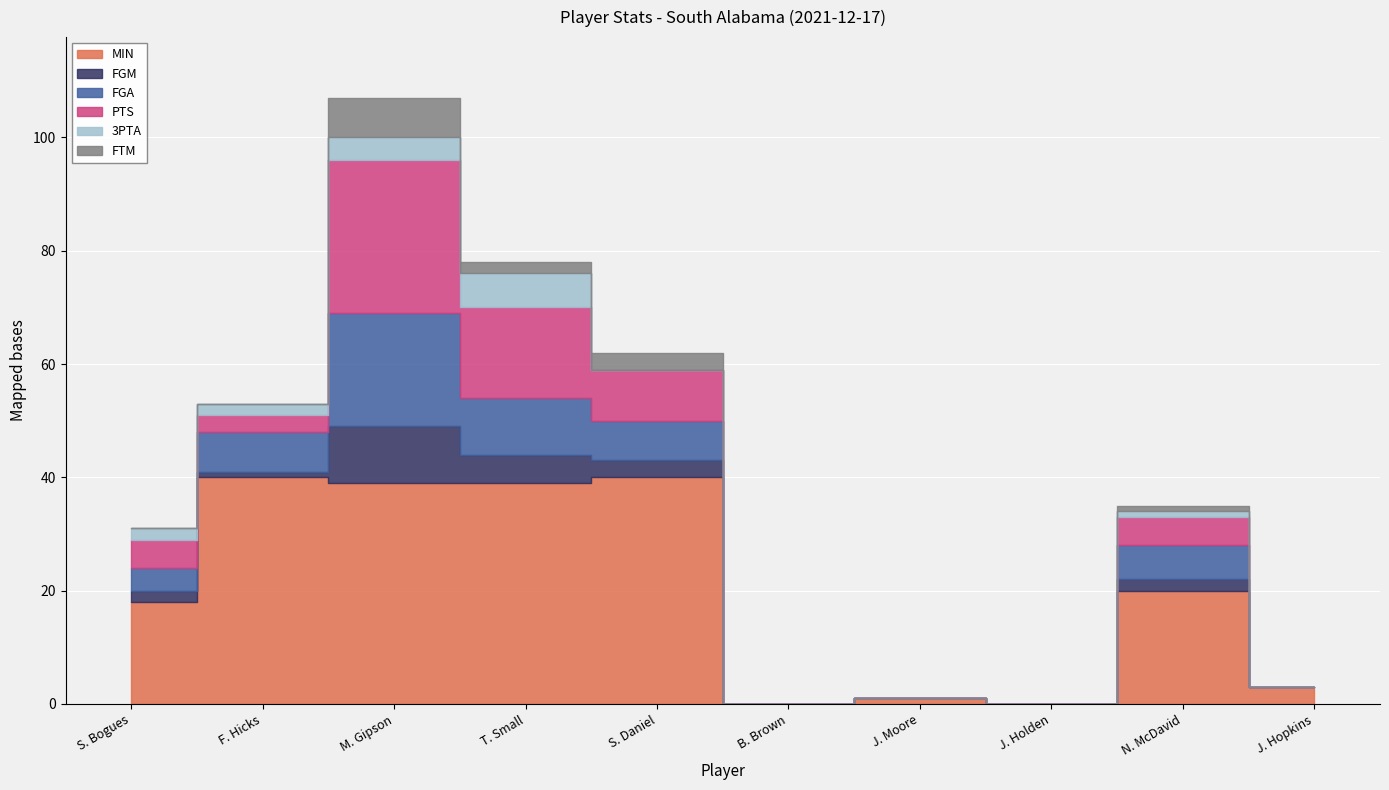

True or false: FTM and PTS cross at least once.

False